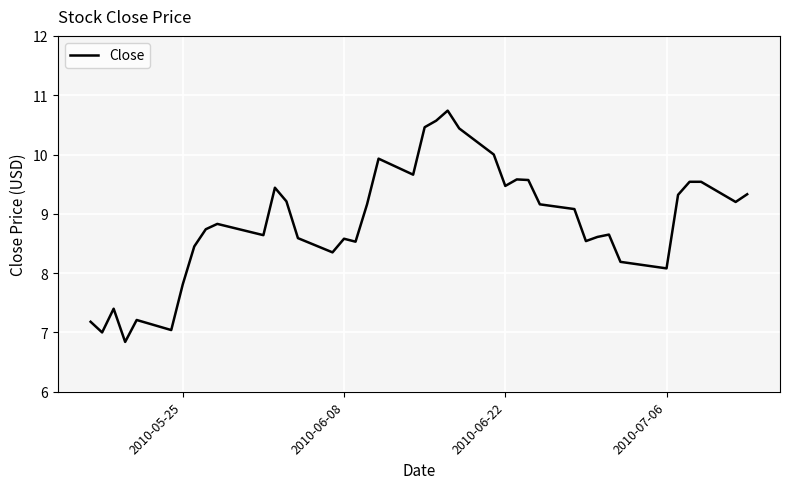

What is the minimum value shown in the chart?

6.8